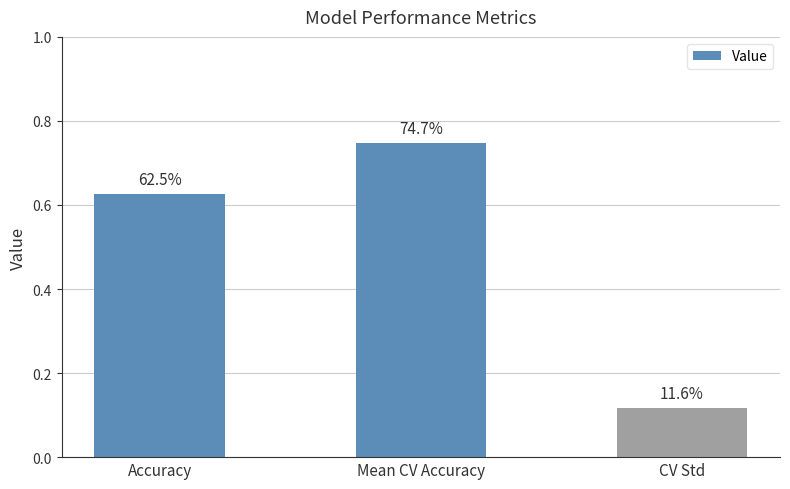

Does the chart contain any negative values?

No